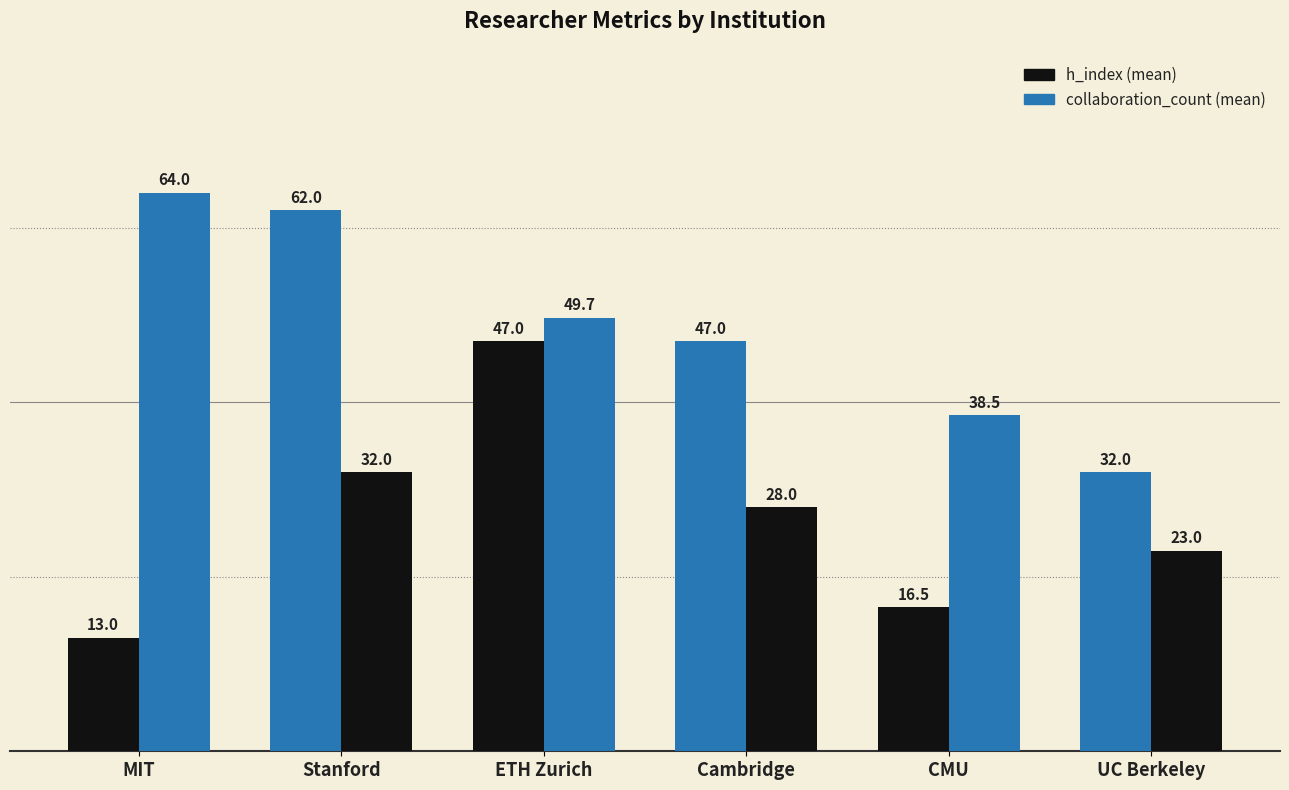

How many bars are there in total?

12